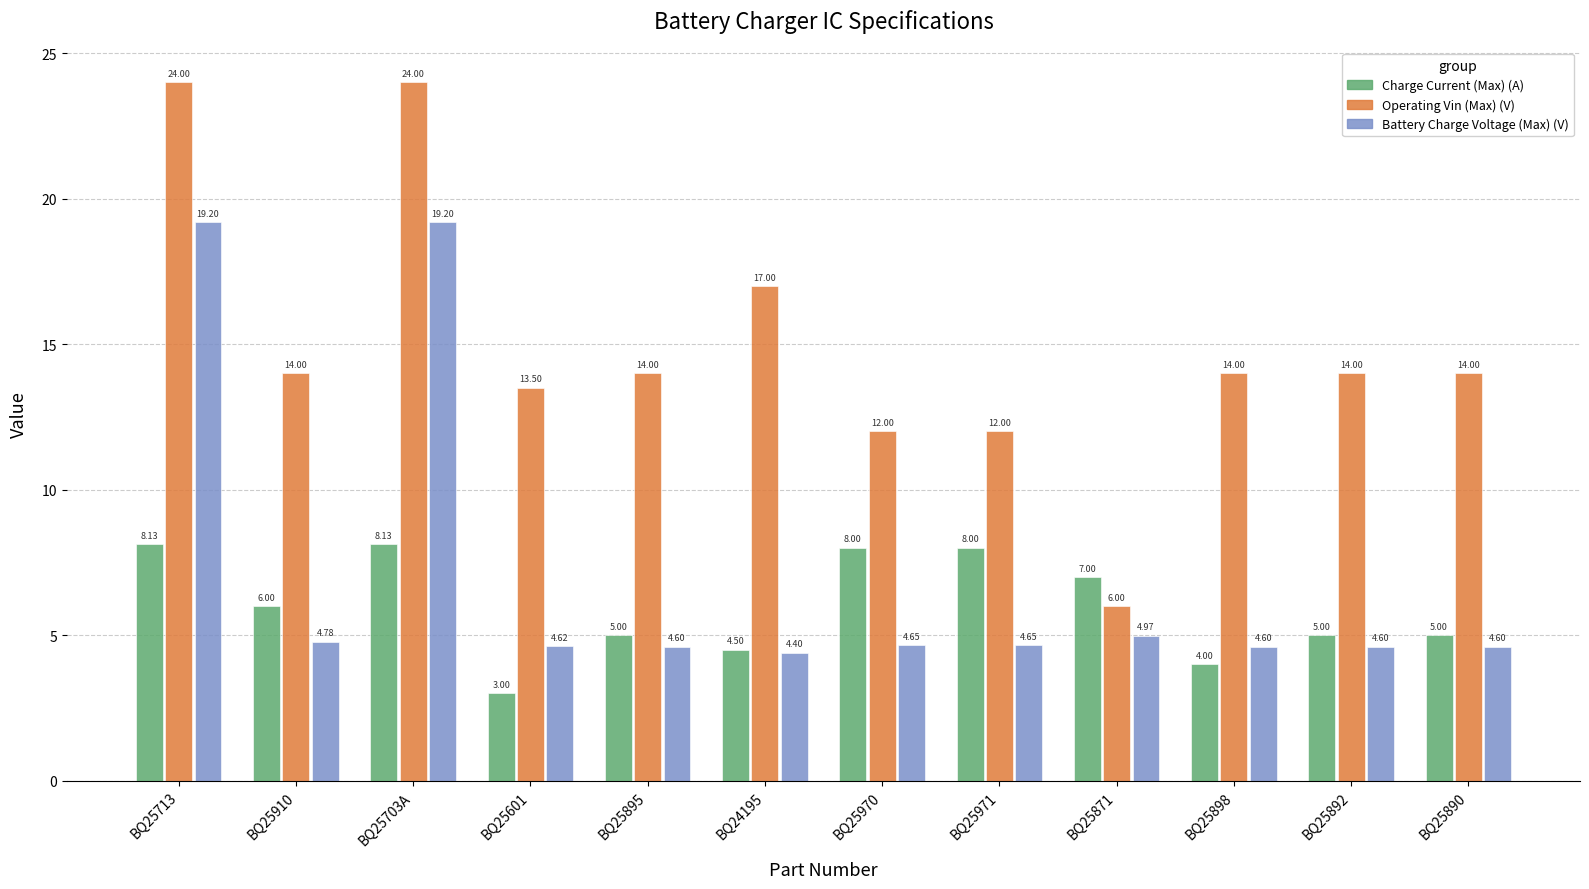

What is the label of the 3rd bar from the right?

BQ25898